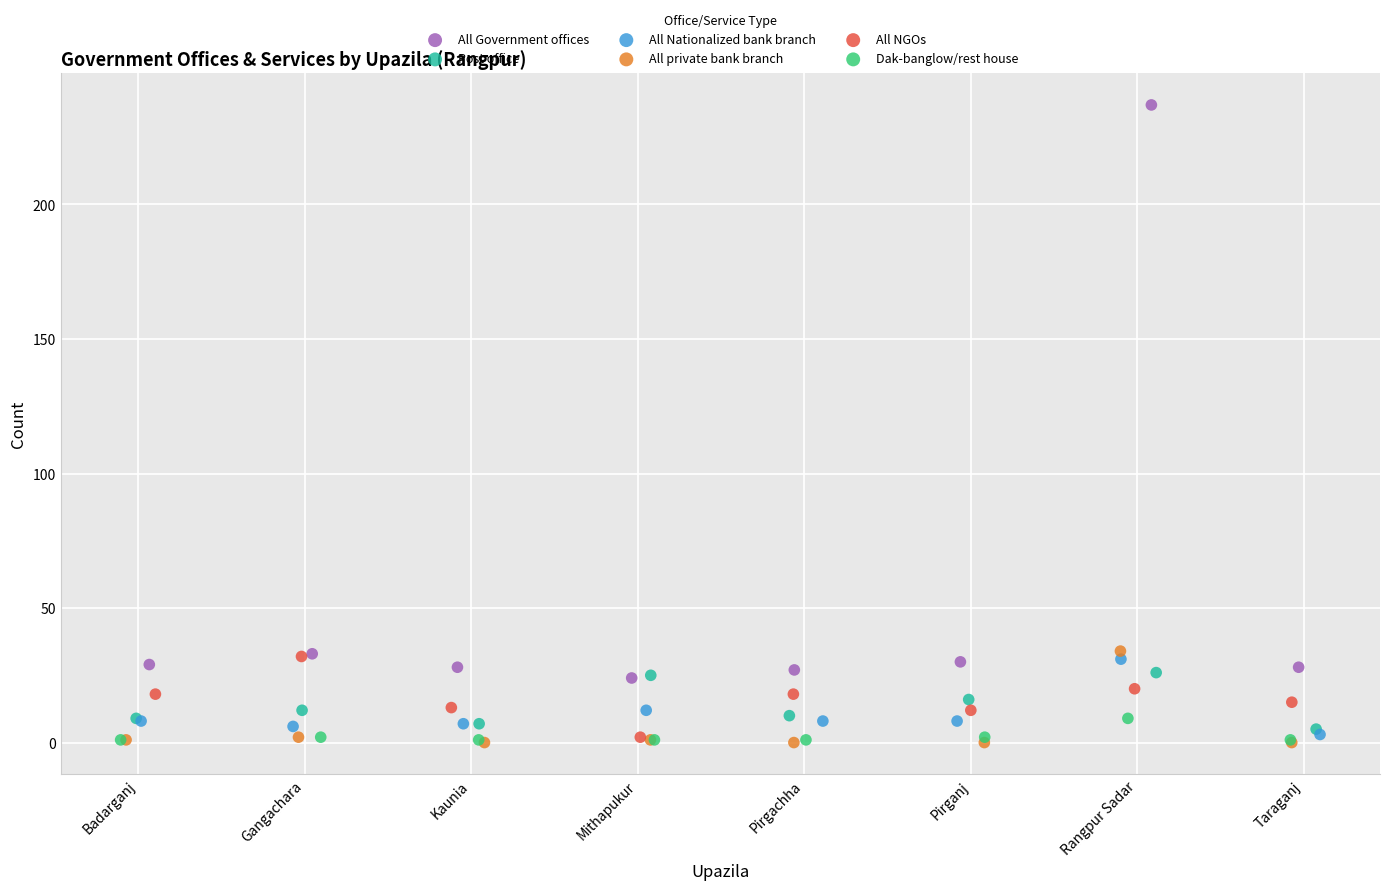

What are all the series names shown in the legend?

All Government offices, Post office, All Nationalized bank branch, All private bank branch, All NGOs, Dak-banglow/rest house